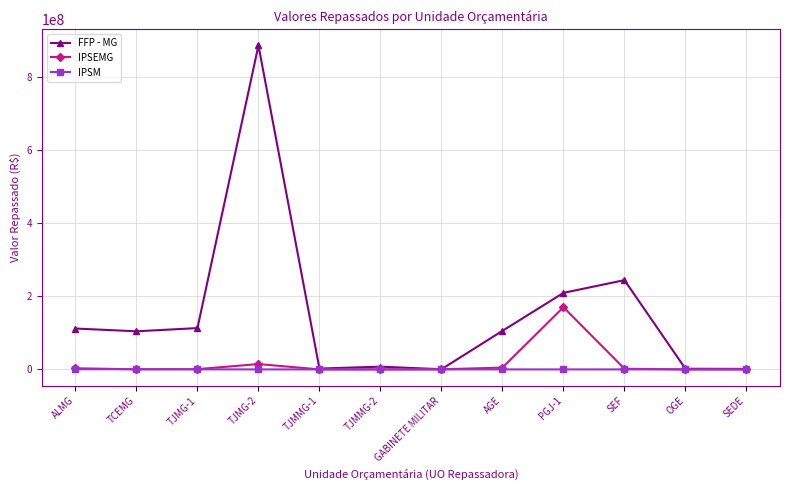

At which category is the sum across all series the highest?

TJMG-2